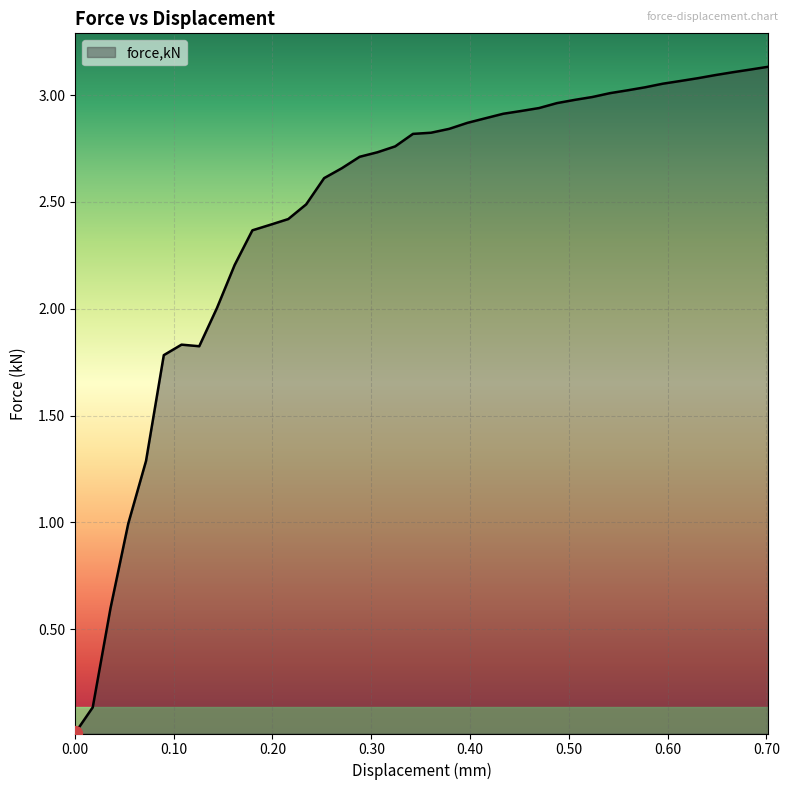

Does the chart display data point markers on the line(s)?

No